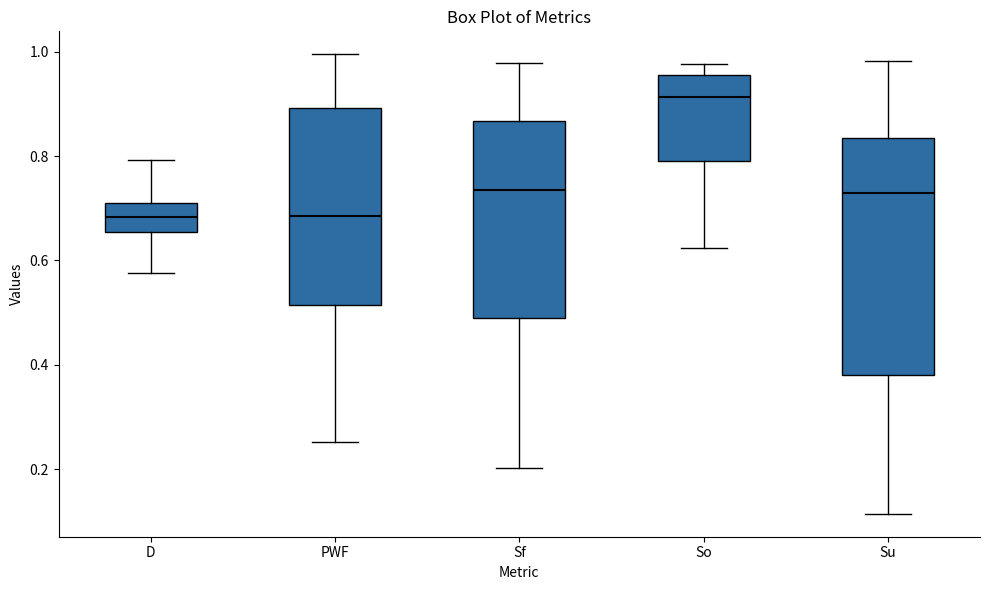

Reading left to right, transcribe this box plot: for each box, give where its median line is, the range the box spans, and where its two whiskers end, as read against the y-axis. The values are not printed on the chart, so give them approximately, as read against the axis.

D: median 0.68, box 0.66 to 0.70, whiskers 0.58 to 0.80
PWF: median 0.68, box 0.52 to 0.90, whiskers 0.26 to 1.00
Sf: median 0.74, box 0.48 to 0.86, whiskers 0.20 to 0.98
So: median 0.92, box 0.80 to 0.96, whiskers 0.62 to 0.98
Su: median 0.72, box 0.38 to 0.84, whiskers 0.12 to 0.98